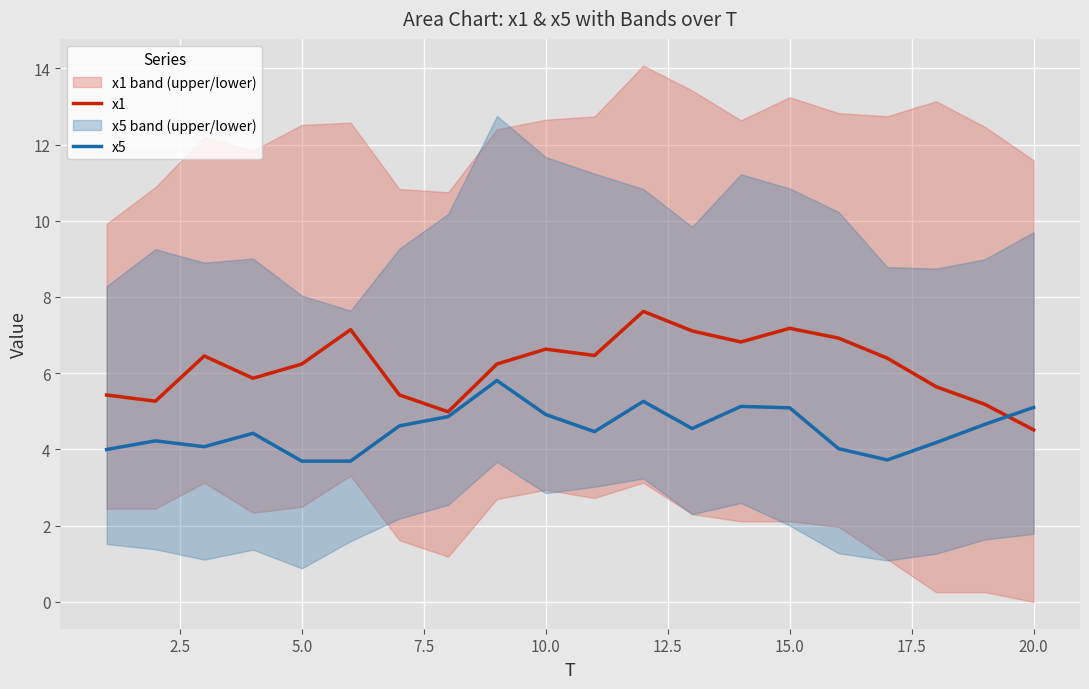

Is it true that x1 equals 6.2 at 20.0?

False